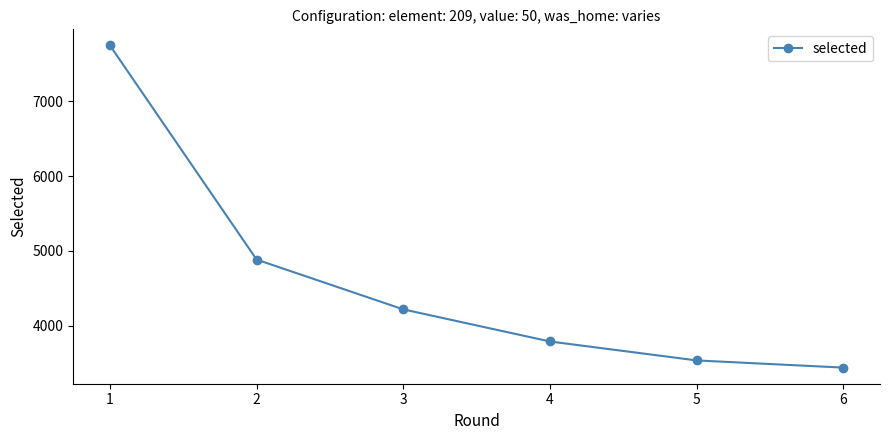

Which category has the lowest value across all series?

6